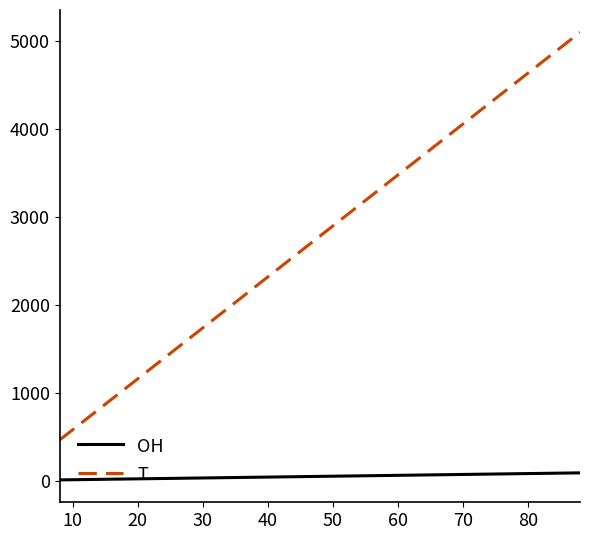

What is the difference between the maximum and minimum values in the T series?

4633